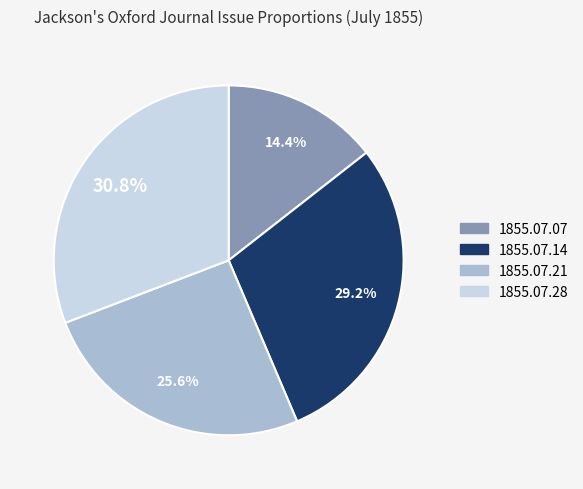

What is the largest slice in the pie chart?

1855.07.28